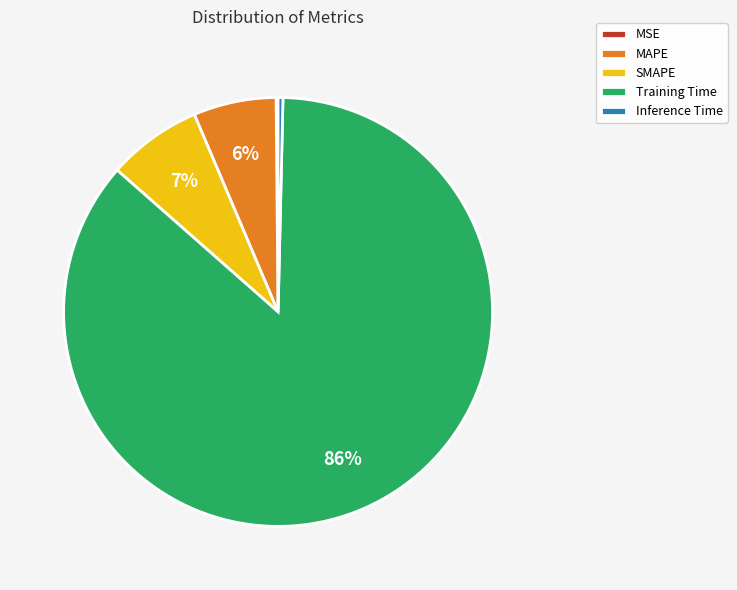

To the nearest percent, what is the average slice percentage?

20%